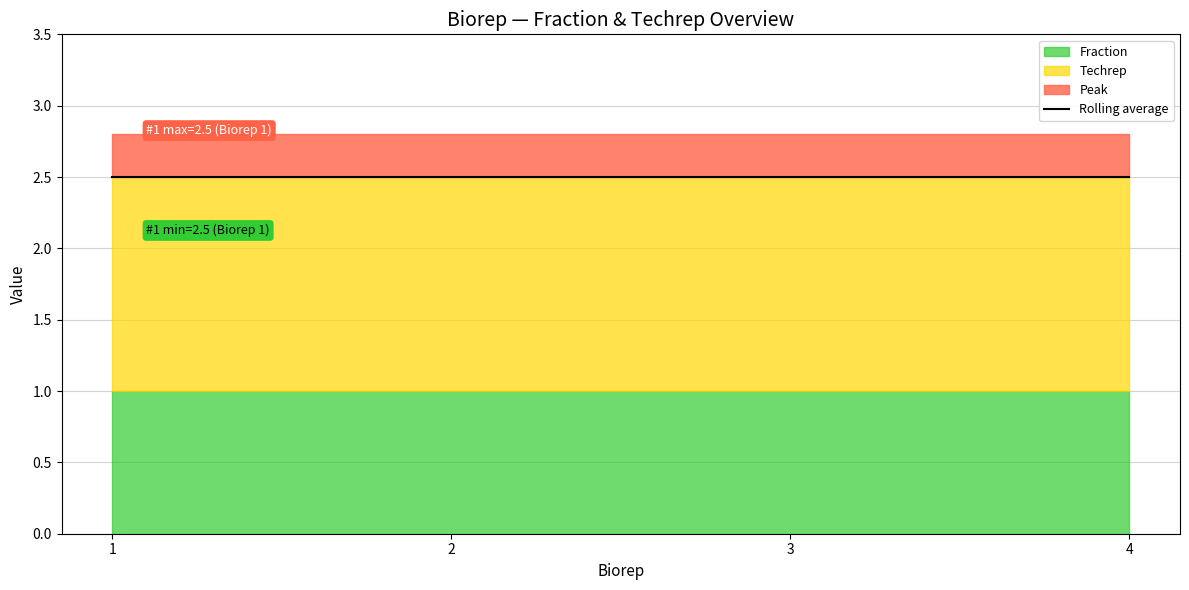

Is the value of Fraction at 4 greater than the value of Techrep at 3?

No